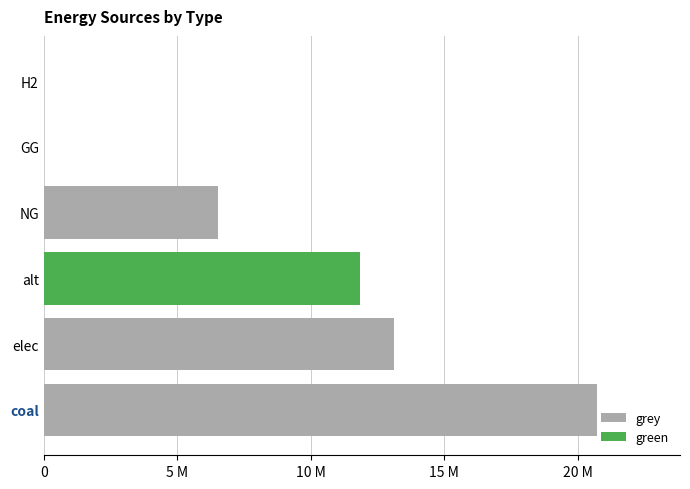

At which label is grey closest to 10365251?

elec